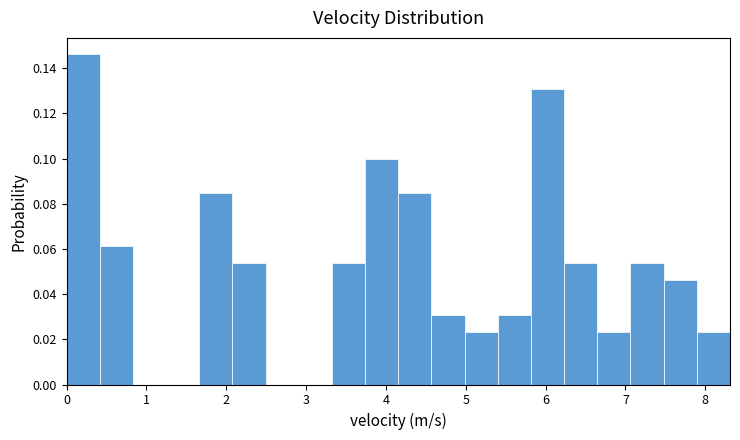

Over which range of the x-axis is the bar tallest?

0.0 to 0.4